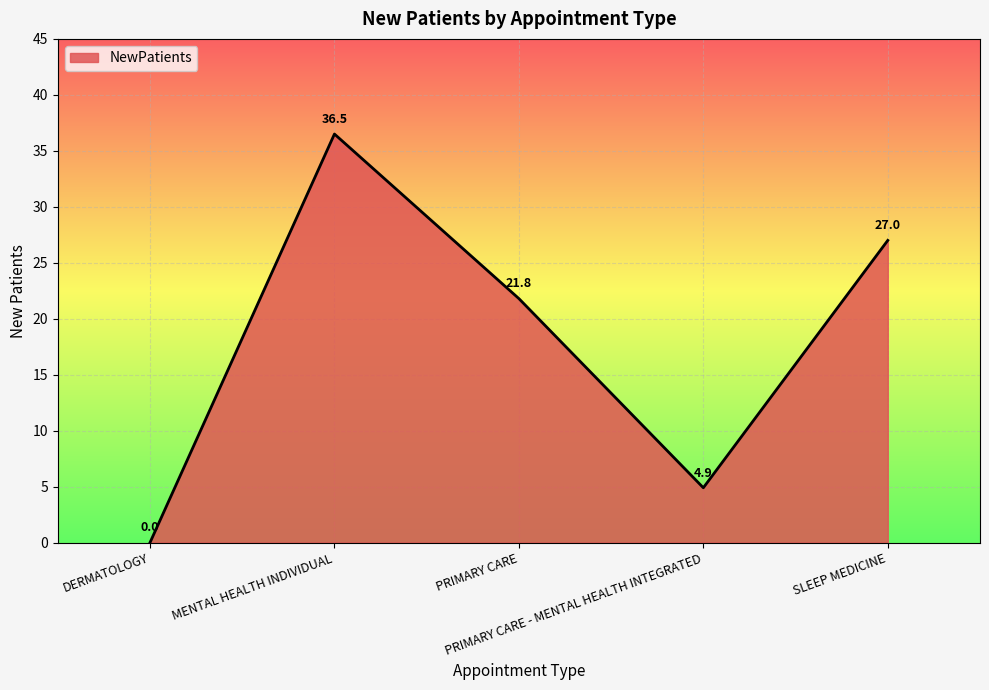

At which category does the chart reach its peak across all series?

MENTAL HEALTH INDIVIDUAL